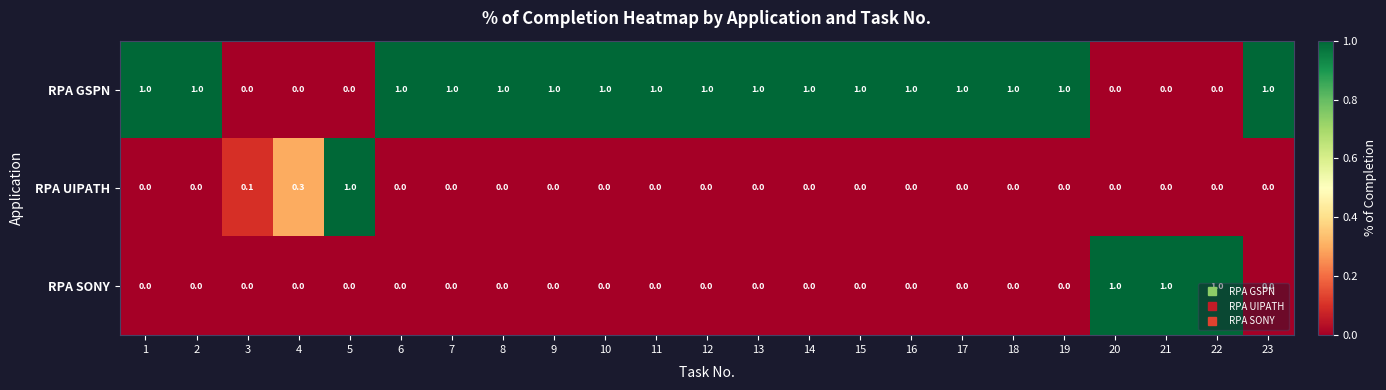

What is the difference between the maximum and minimum values in the RPA SONY series?

1.0